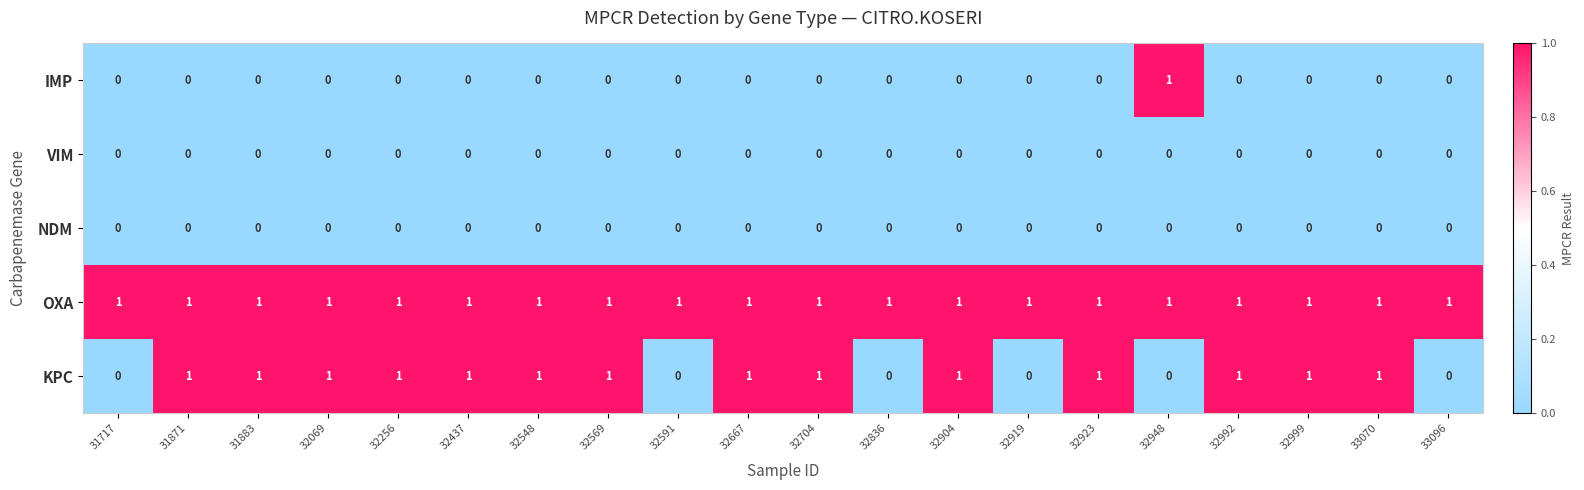

How many distinct data groups are displayed?

5